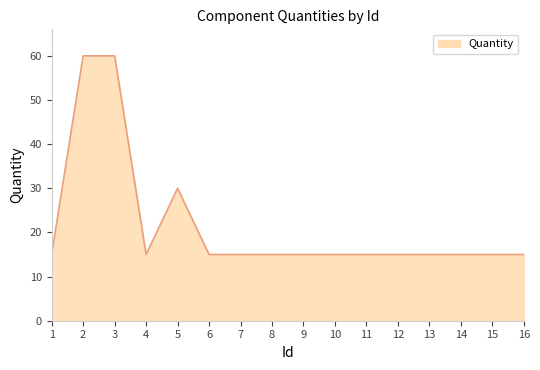

Approximately how many times larger is the value at 8 compared to 10?

1.0